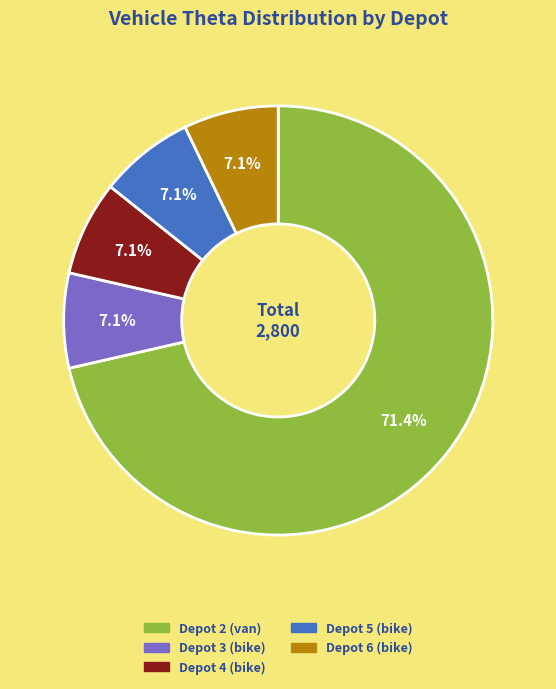

Does any single category account for the majority?

Yes